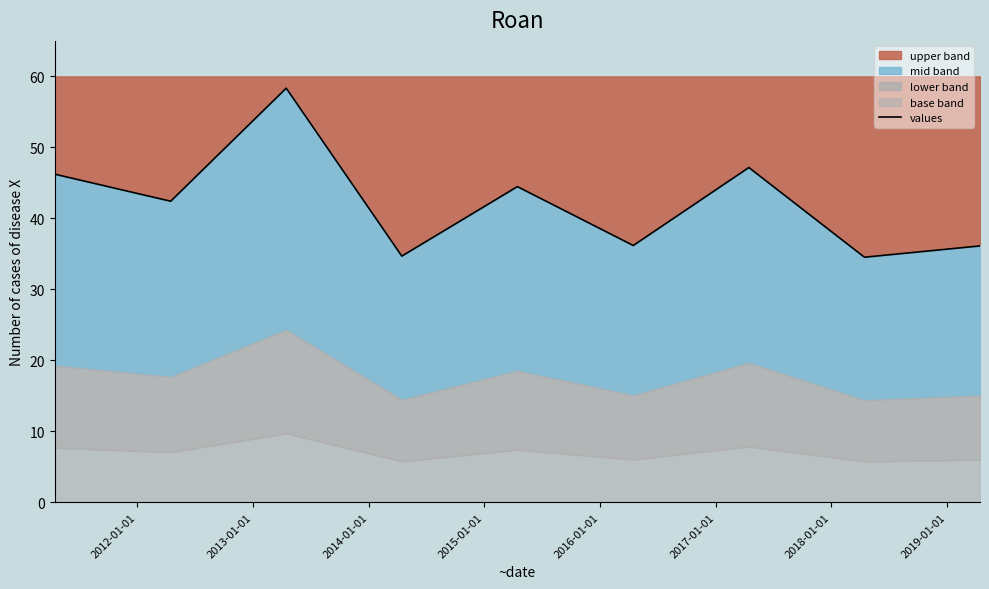

What is the smallest value displayed?

34.5